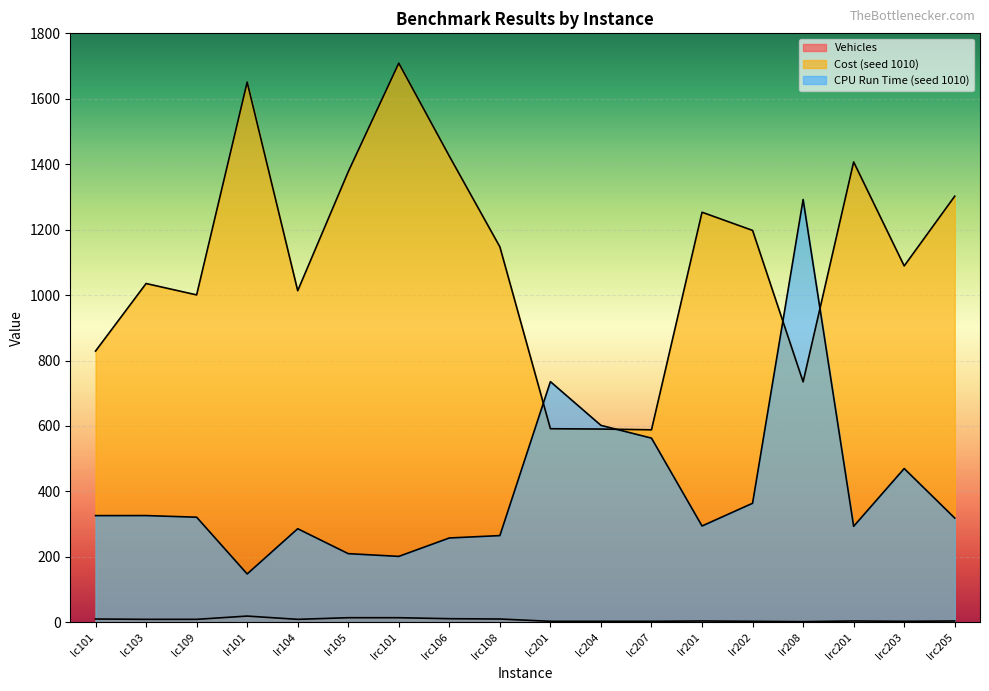

Which series changed the most between lc109 and lr201?

Cost (seed 1010)